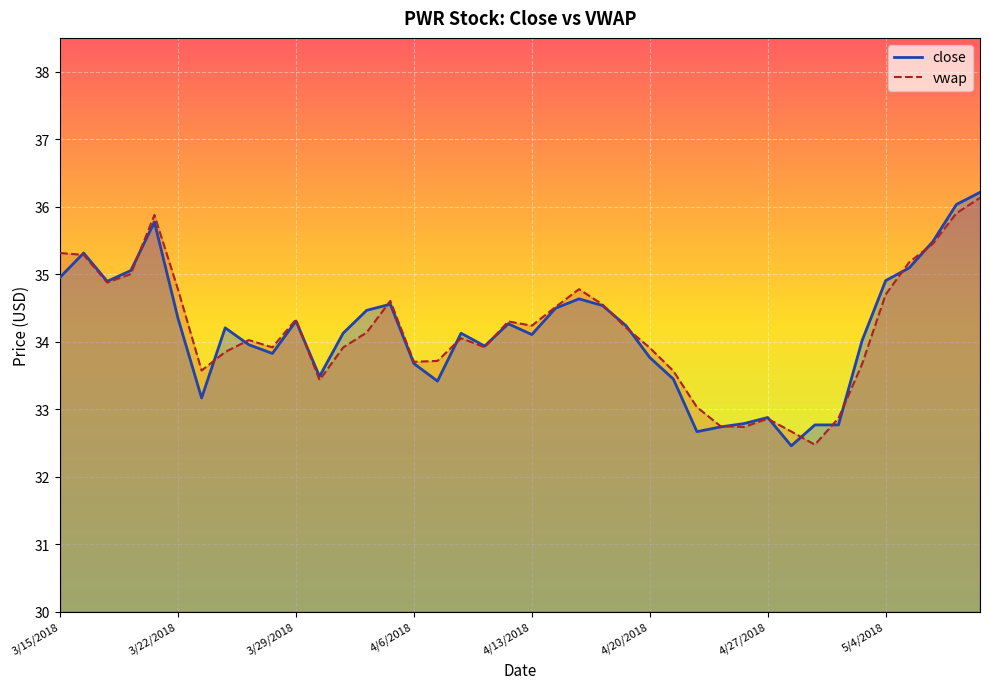

At which category is the sum across all series the highest?

5/10/2018